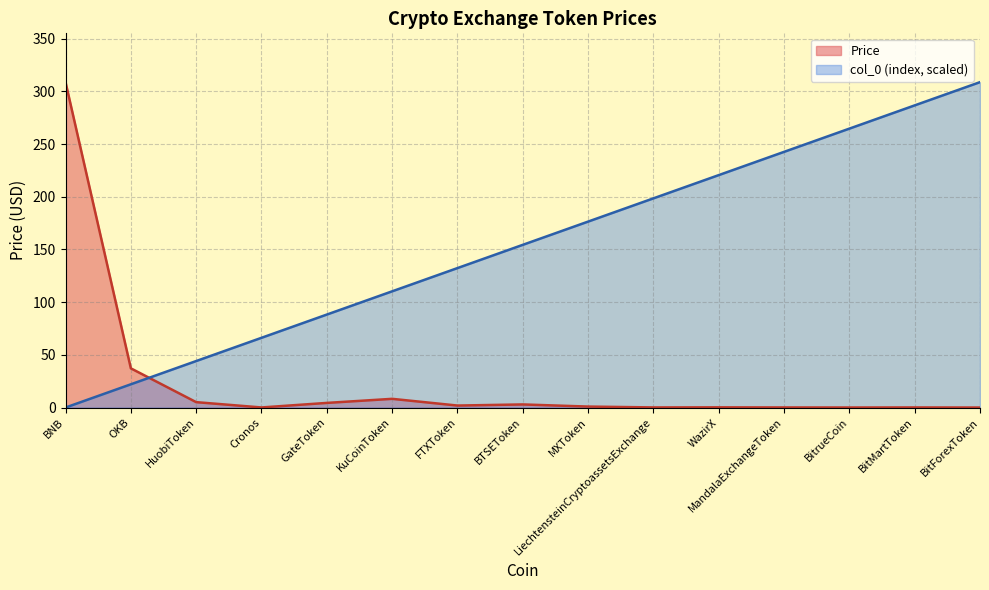

Which series has the largest total across all categories?

col_0